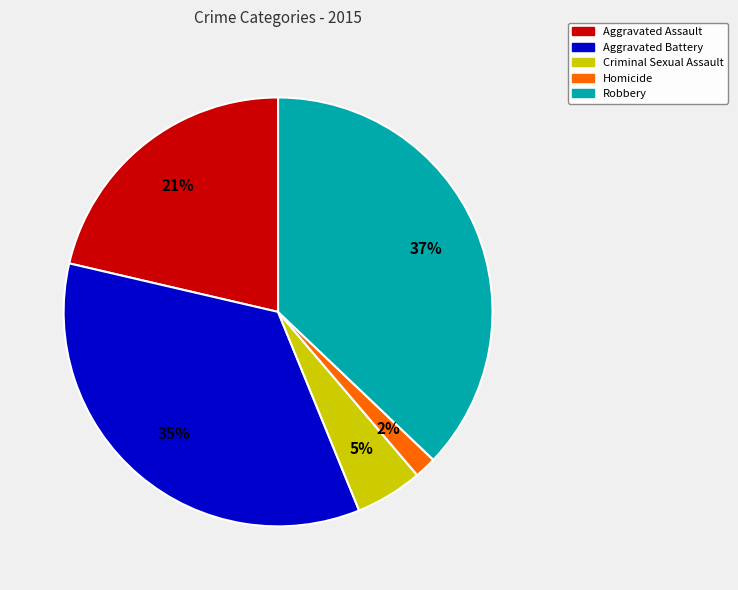

What is the ratio of the value at Aggravated Assault to the value at Aggravated Battery?

0.6